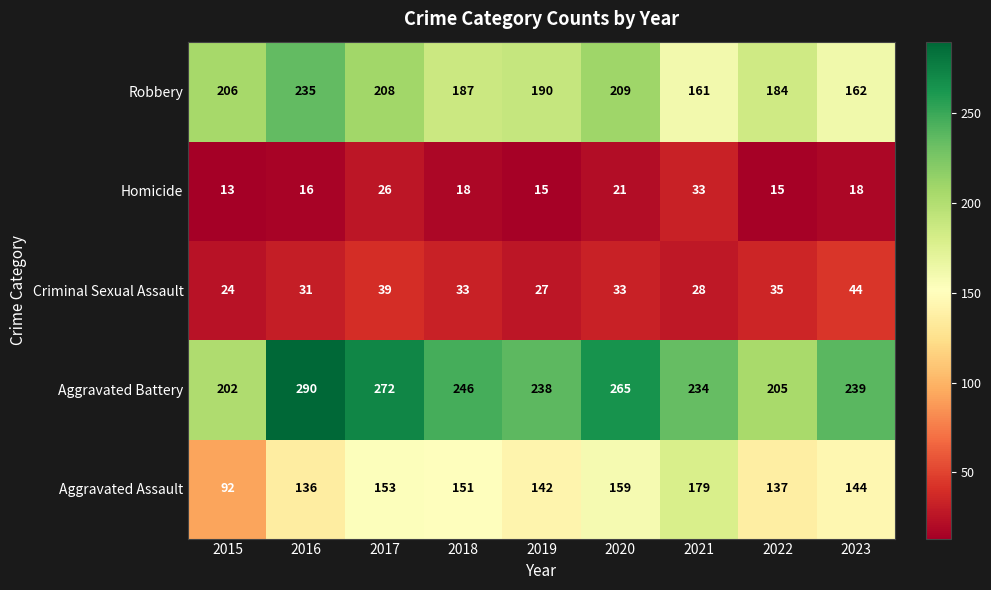

True or false: Criminal Sexual Assault has a value of 55 at 2018.

False